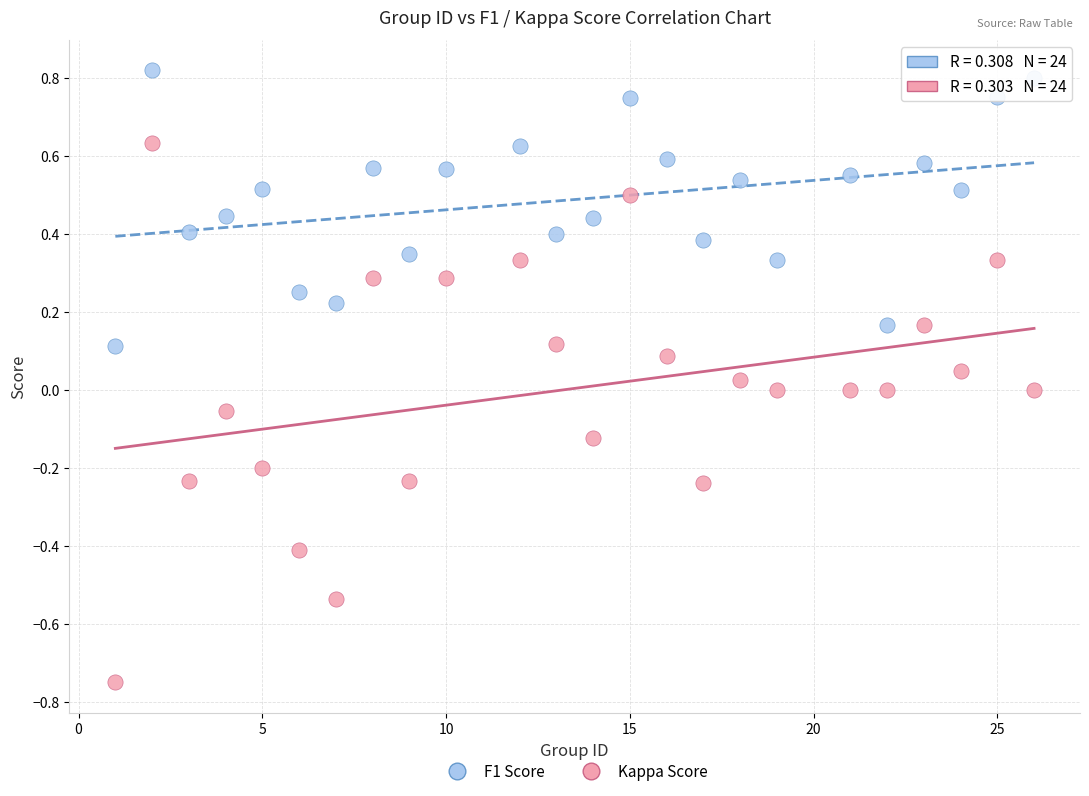

What are all the series names shown in the legend?

F1 Score, Kappa Score